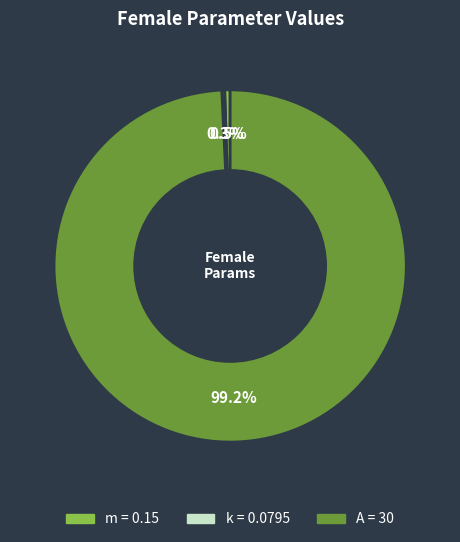

Which slice is the largest?

A